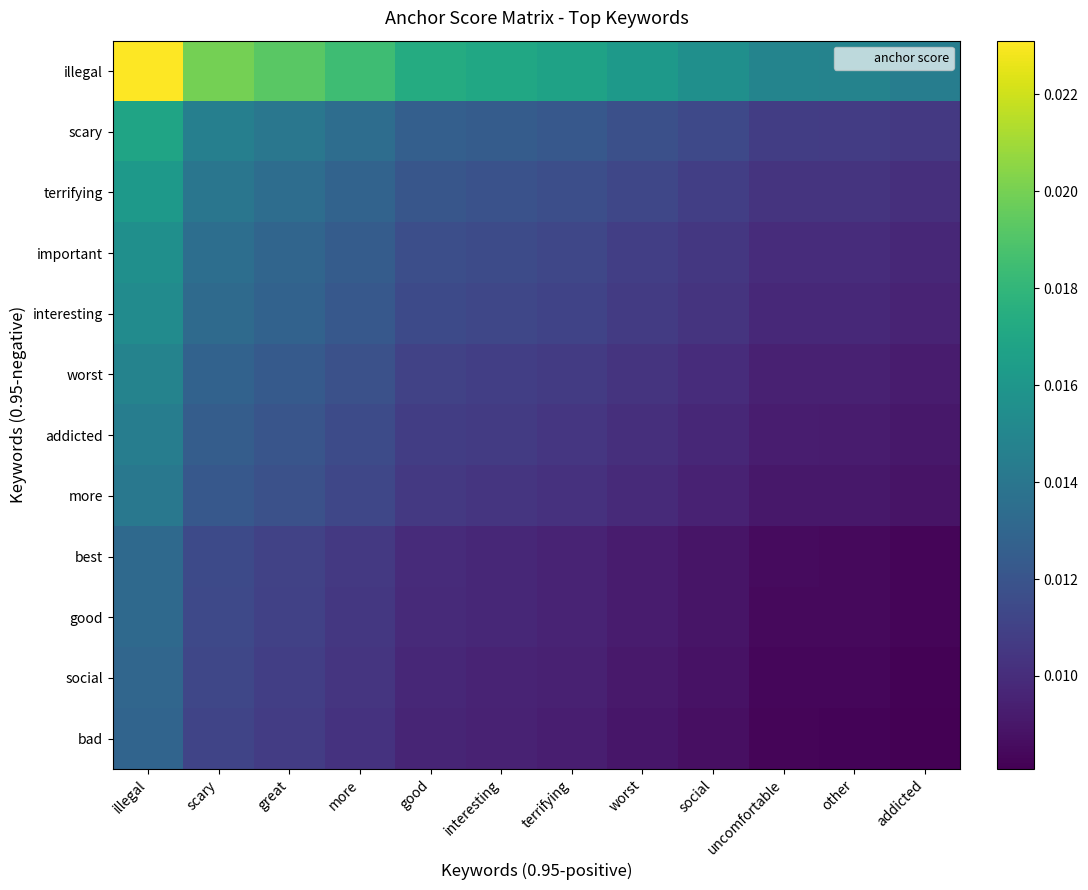

Which series has the widest spread of values?

illegal